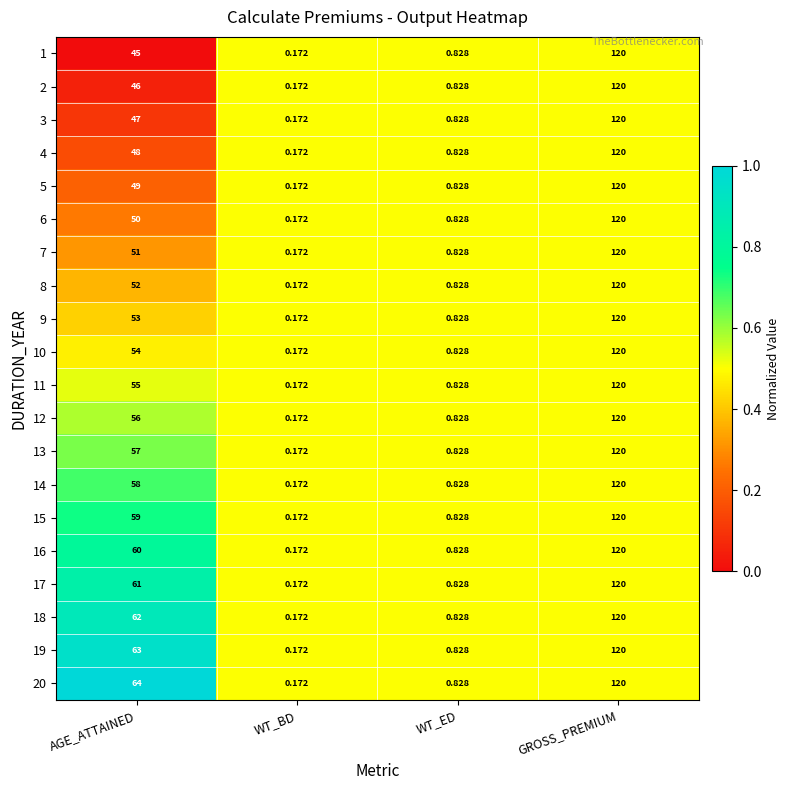

At which label is 2 closest to 60?

AGE_ATTAINED